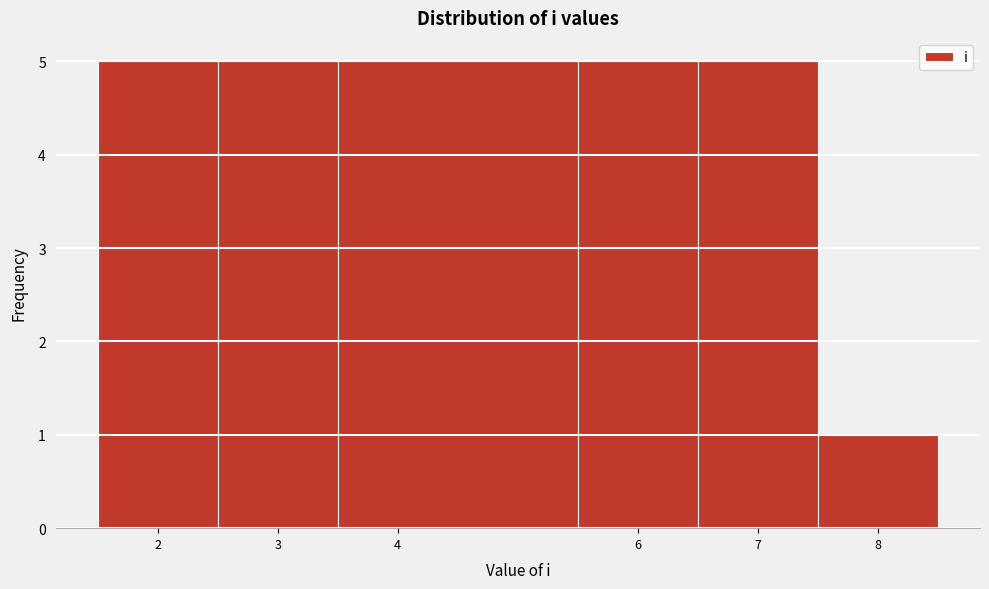

Reading left to right, transcribe this chart: for each bar, give the range it covers on the x-axis and its height. The values are not printed on the chart, so give them approximately, as read against the axis.

1.5 to 2.5: 5
2.5 to 3.5: 5
3.5 to 5.5: 5
5.5 to 6.5: 5
6.5 to 7.5: 5
7.5 to 8.5: 1